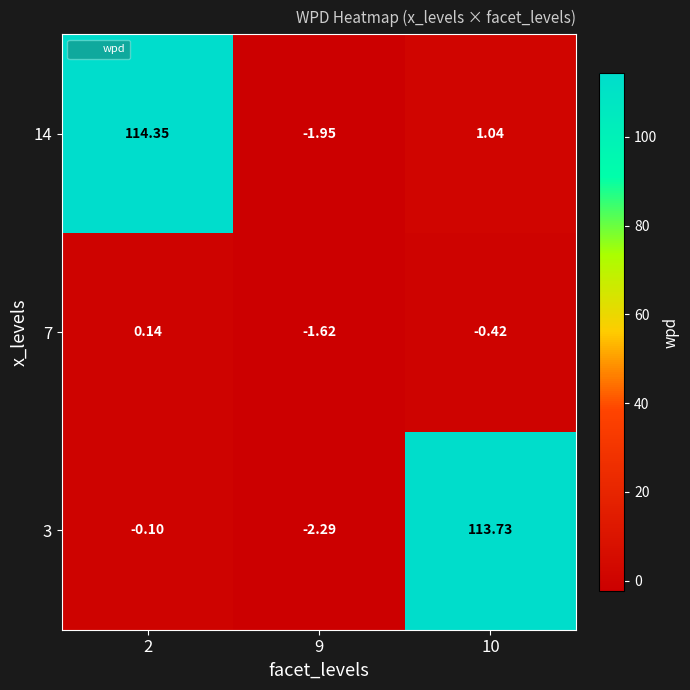

What is the approximate value of 7 at 9?

-1.6